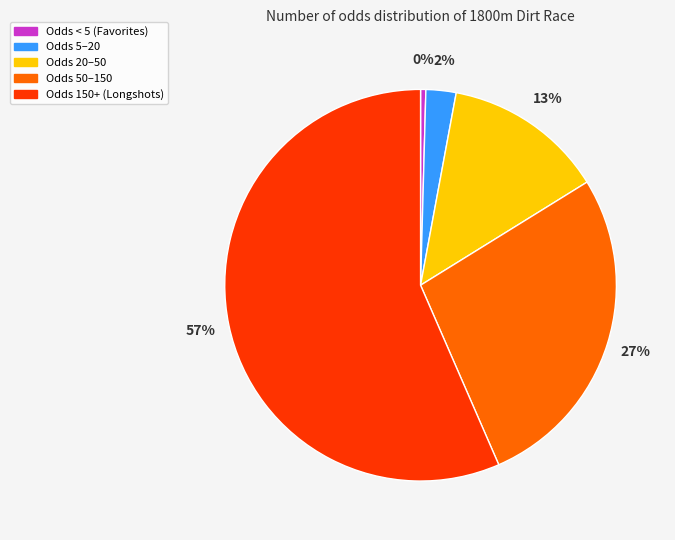

To the nearest percent, what is the average slice percentage?

20%